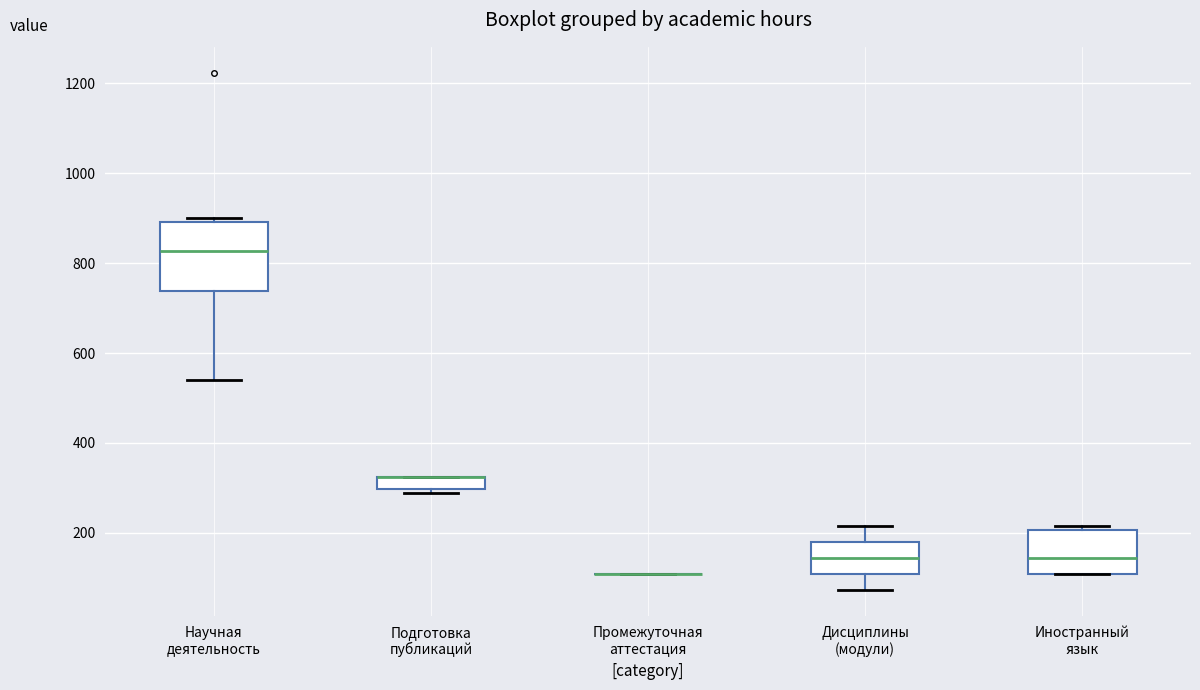

Where is the lower edge of the box for Иностранный язык on the y-axis? The values are not printed on the chart, so give them approximately, as read against the axis.

100